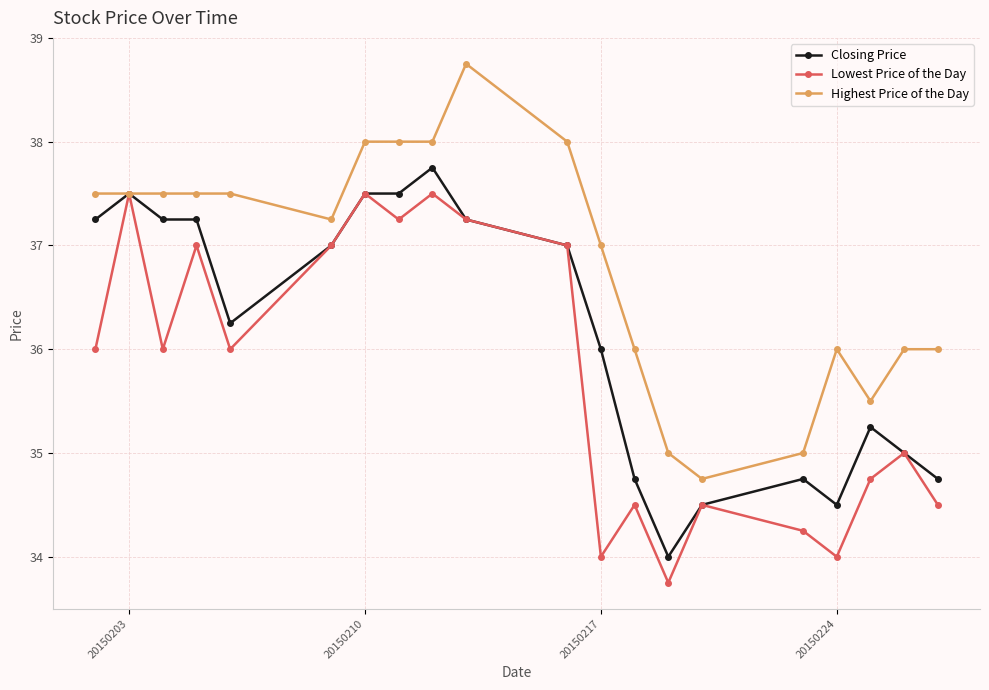

What is the minimum value shown in the chart?

33.8